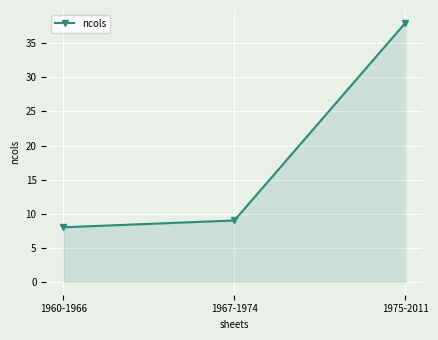

What is the average value?

18